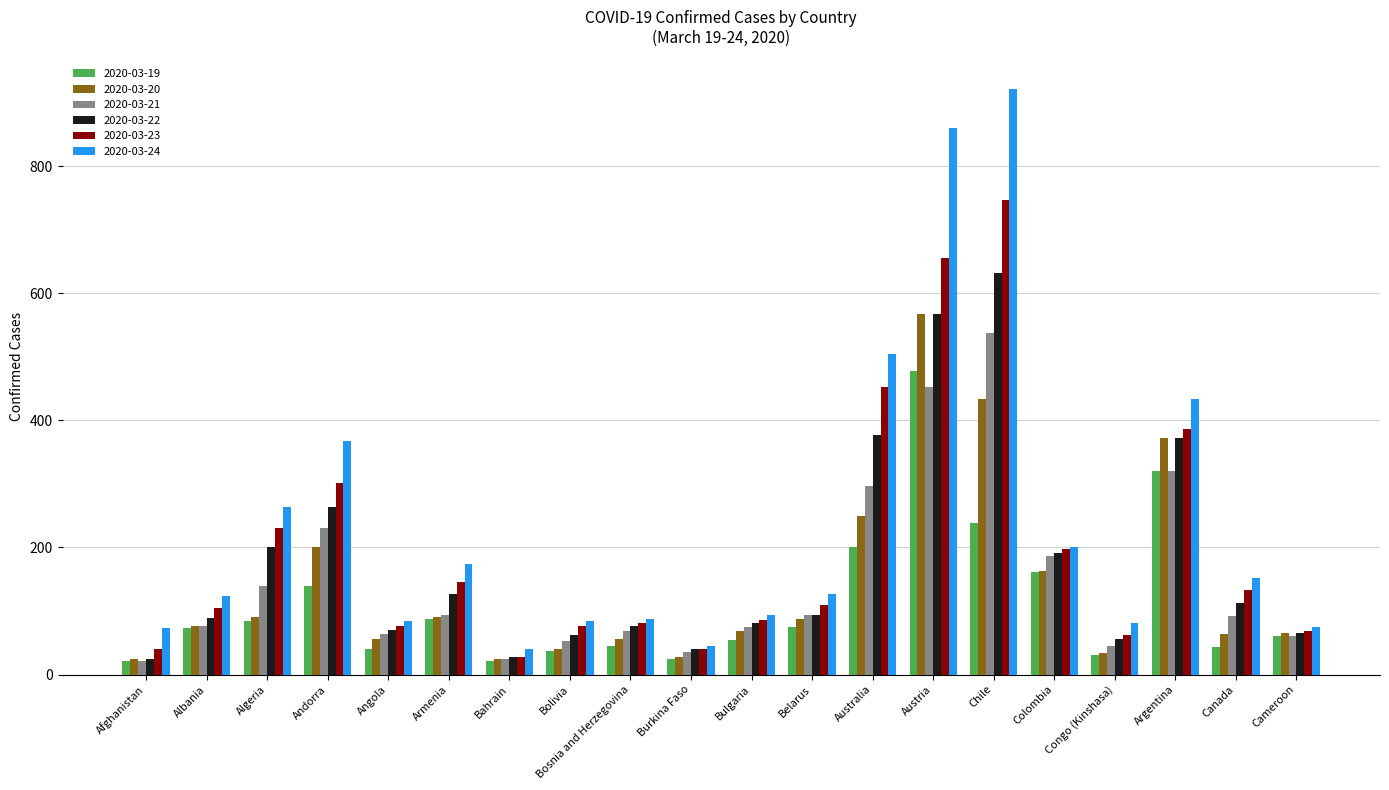

What is the spread (max minus min) of values at Bulgaria?

39